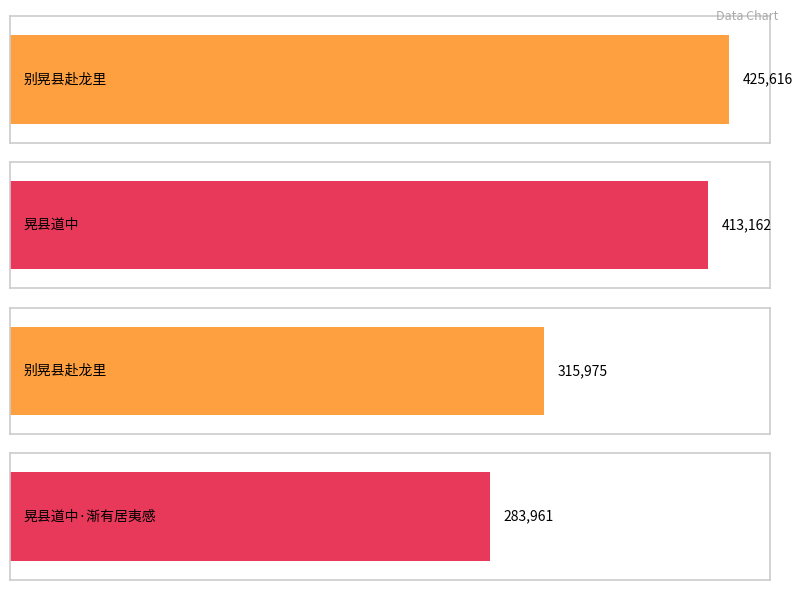

What is the label of the 2nd bar from the right?

别晃县赴龙里